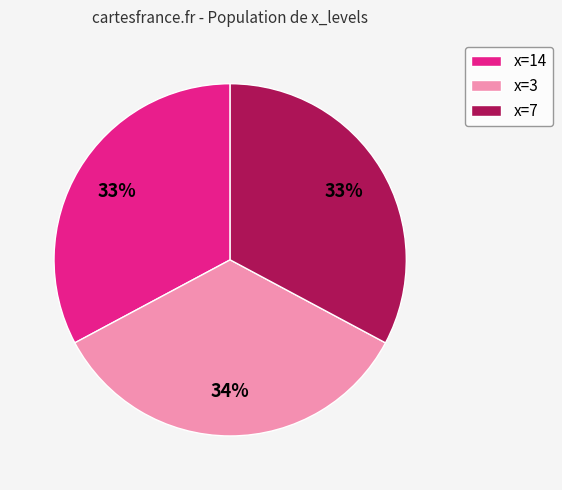

Is the sum of x=3 and x=7 greater than half?

Yes